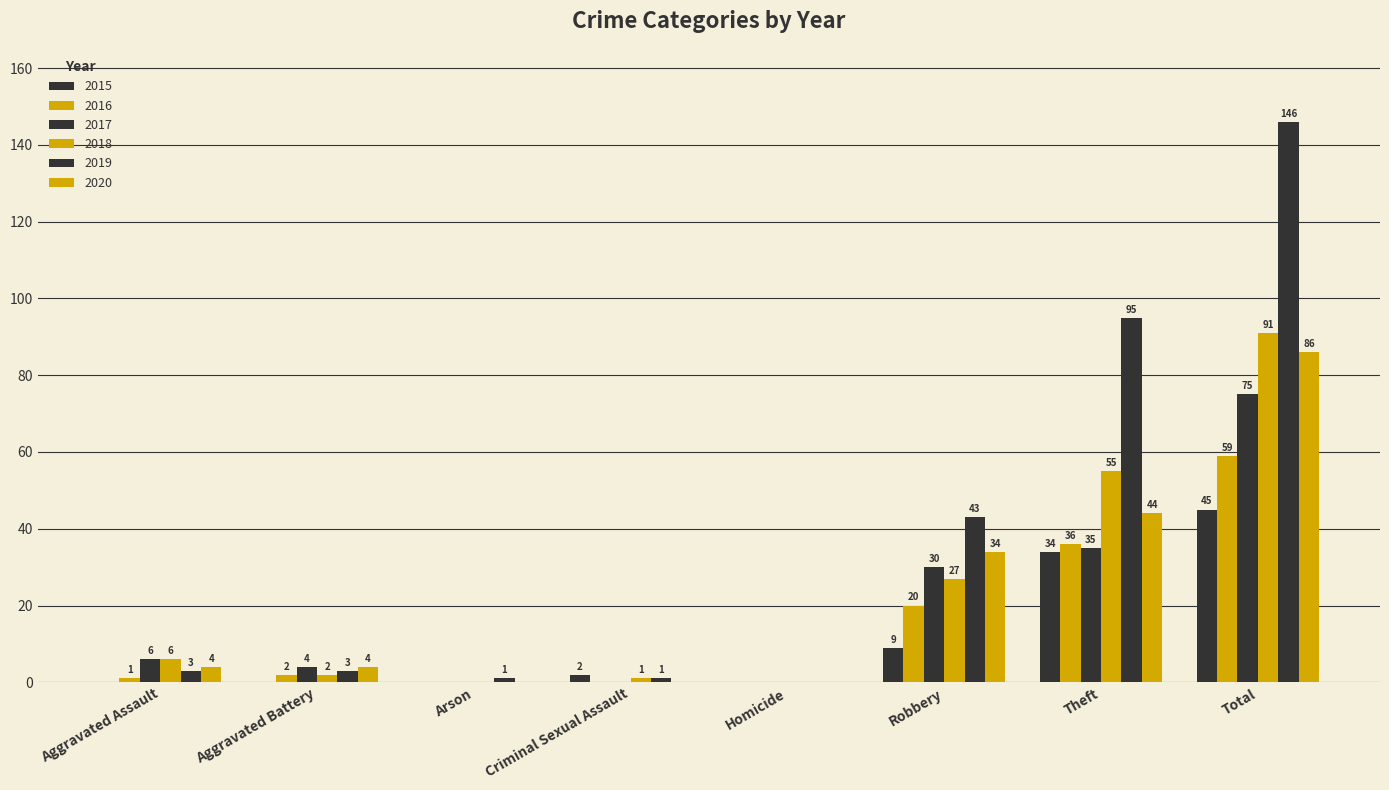

How many values in 2020 are above zero?

5